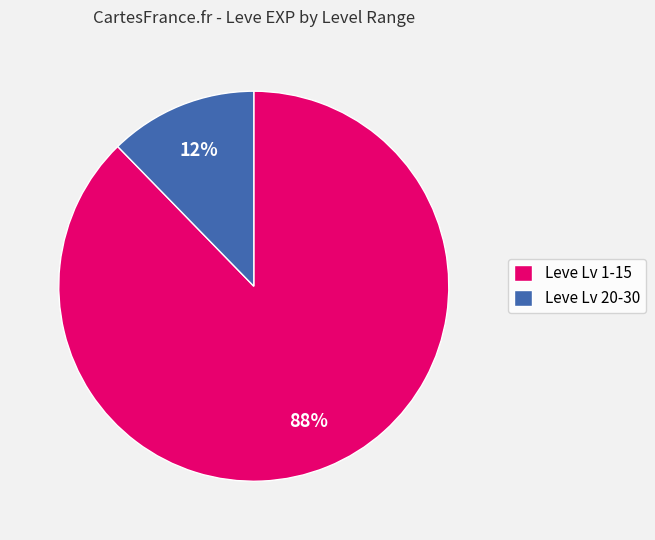

Between Leve Lv 20-30 and Leve Lv 1-15, which is larger?

Leve Lv 1-15